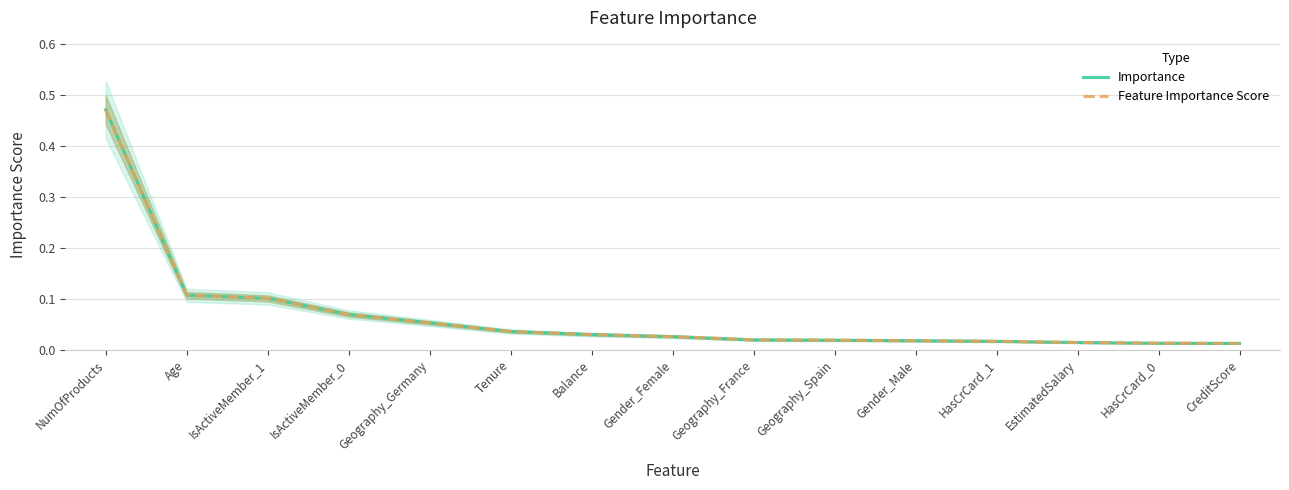

Which label corresponds to the largest value in the chart?

NumOfProducts